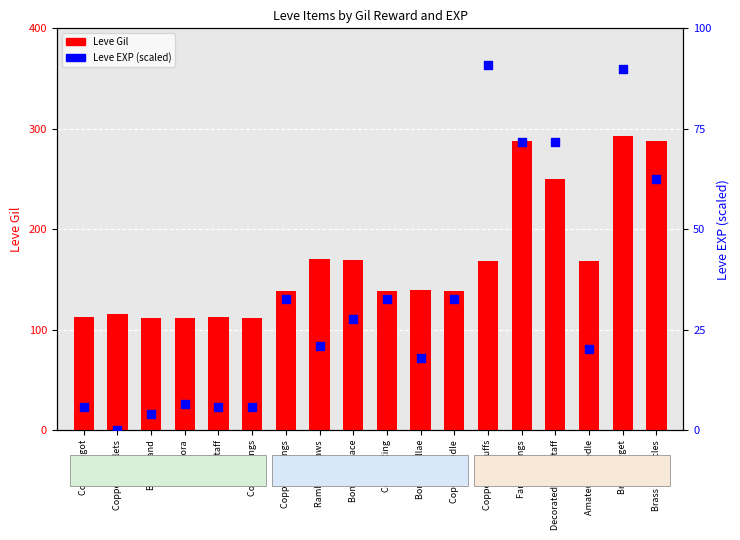

Which series has the largest Y range (max minus min)?

Leve EXP (scaled)